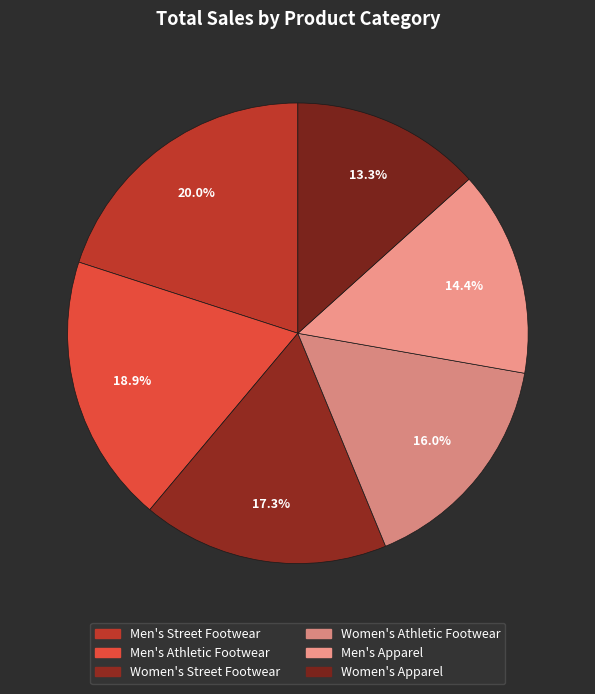

Rank the categories by value from lowest to highest.

Women's Apparel, Men's Apparel, Women's Athletic Footwear, Women's Street Footwear, Men's Athletic Footwear, Men's Street Footwear